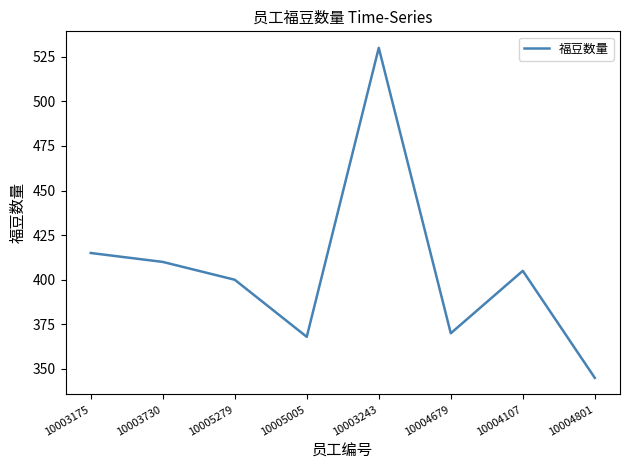

How many distinct data groups are displayed?

1